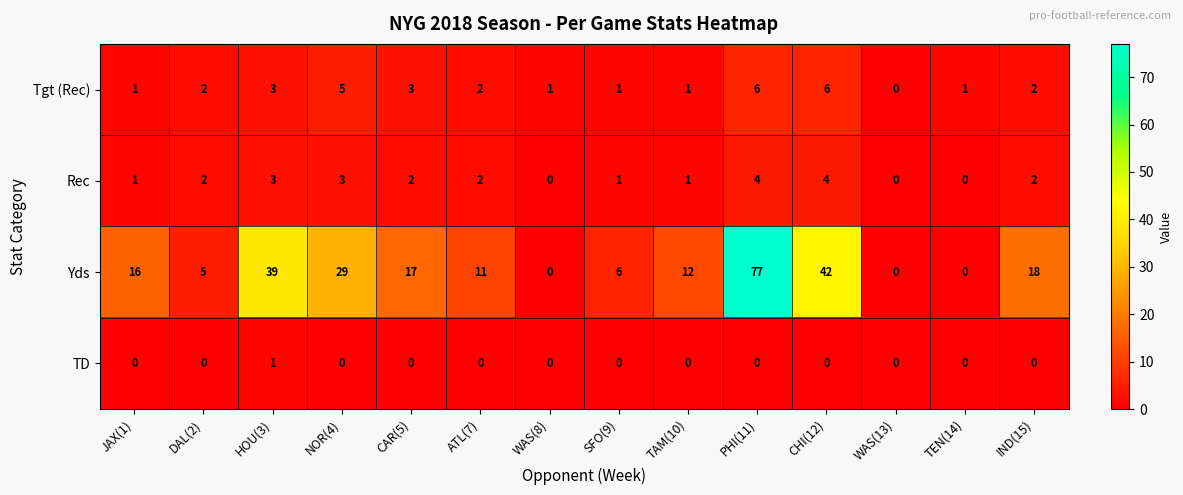

At how many categories does at least one series exceed 64?

1